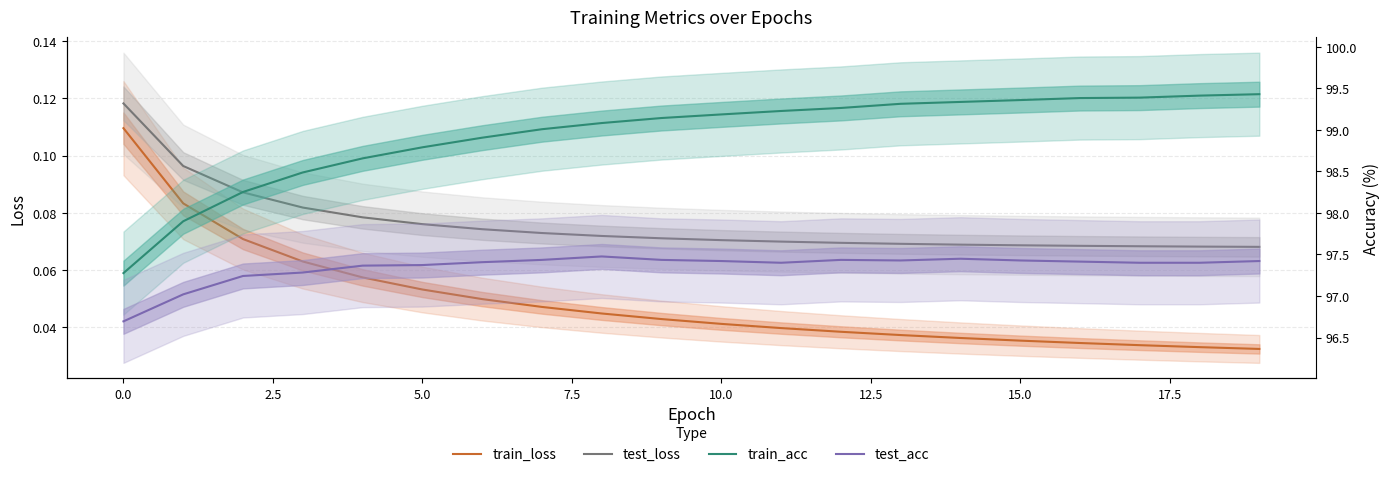

True or false: test_acc has more than 1 interior local peaks.

True